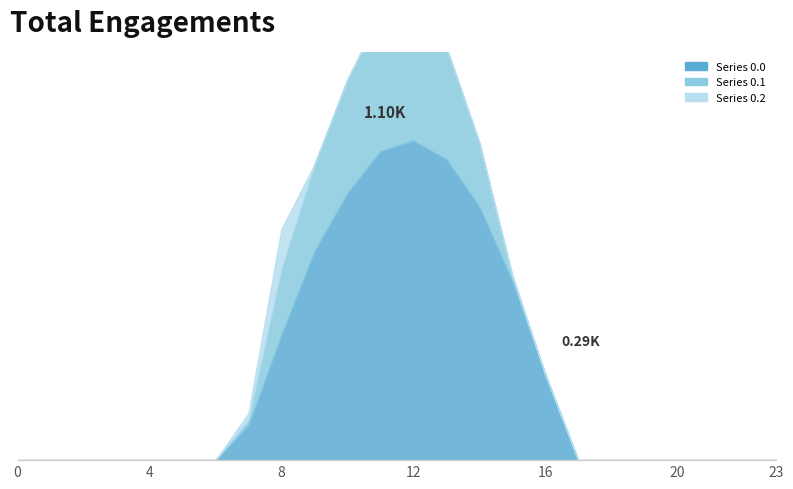

What is the average value of the Series 0.2 series?

6.5